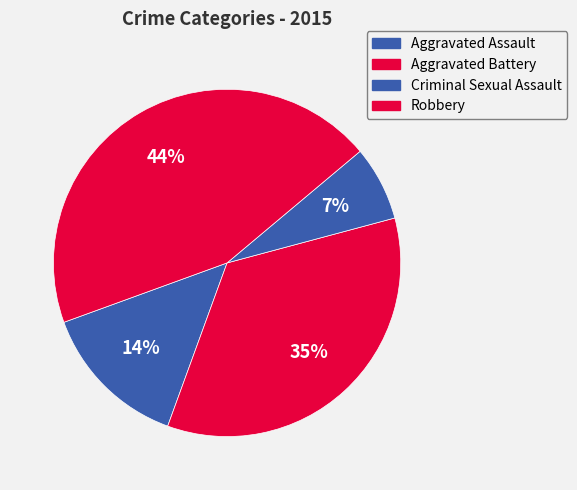

How many slices are in this pie chart?

4